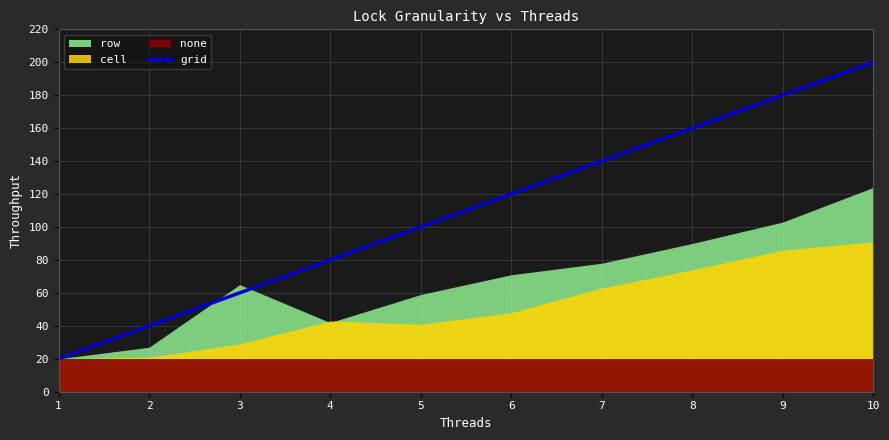

Is it true that grid equals 302 at 10?

False